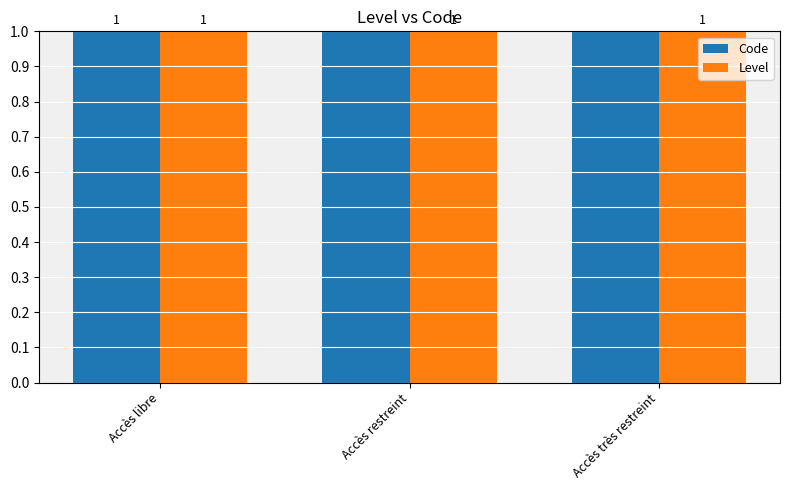

How many Code values are between 1 and 3?

3